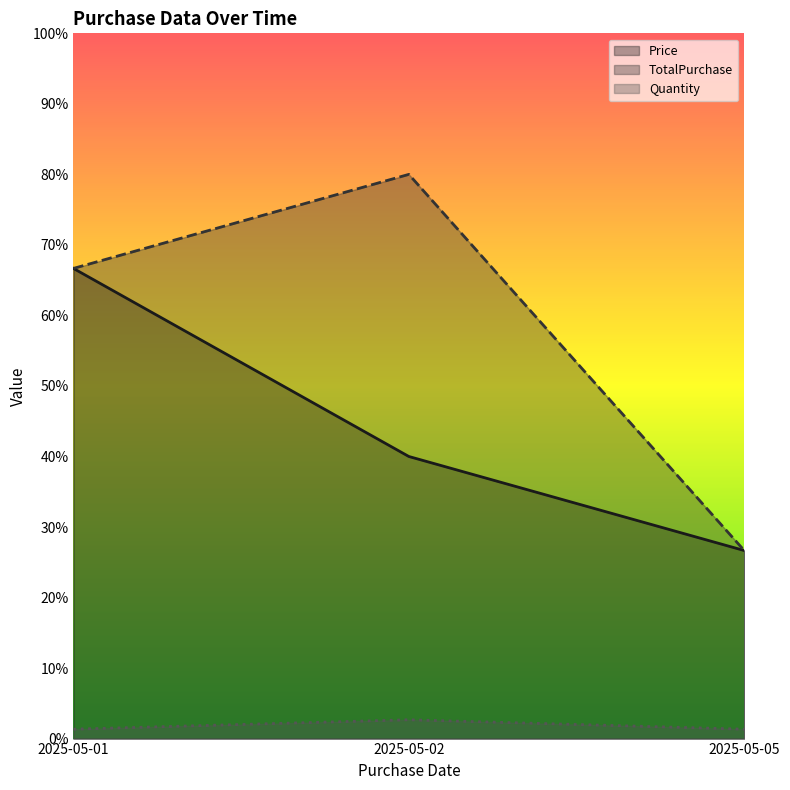

How many lines are shown in the chart?

3